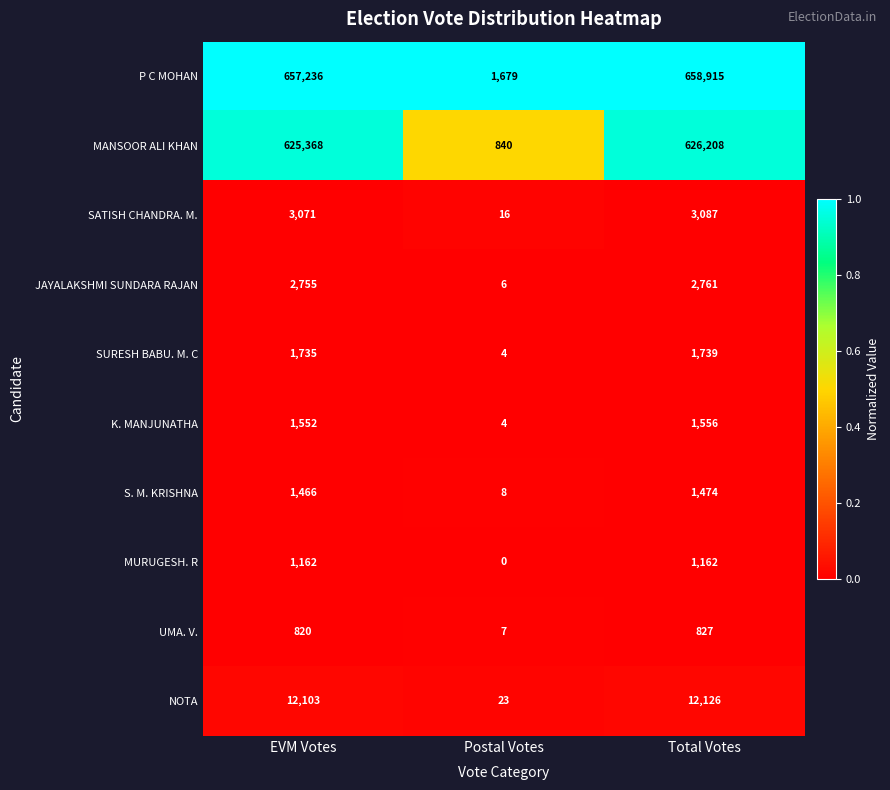

Reading left to right, extract all data points from this chart.

P C MOHAN: 657236	1679	658915
MANSOOR ALI KHAN: 625368	840	626208
SATISH CHANDRA. M.: 3071	16	3087
JAYALAKSHMI SUNDARA RAJAN: 2755	6	2761
SURESH BABU. M. C: 1735	4	1739
K. MANJUNATHA: 1552	4	1556
S. M. KRISHNA: 1466	8	1474
MURUGESH. R: 1162	0	1162
UMA. V.: 820	7	827
NOTA: 12103	23	12126